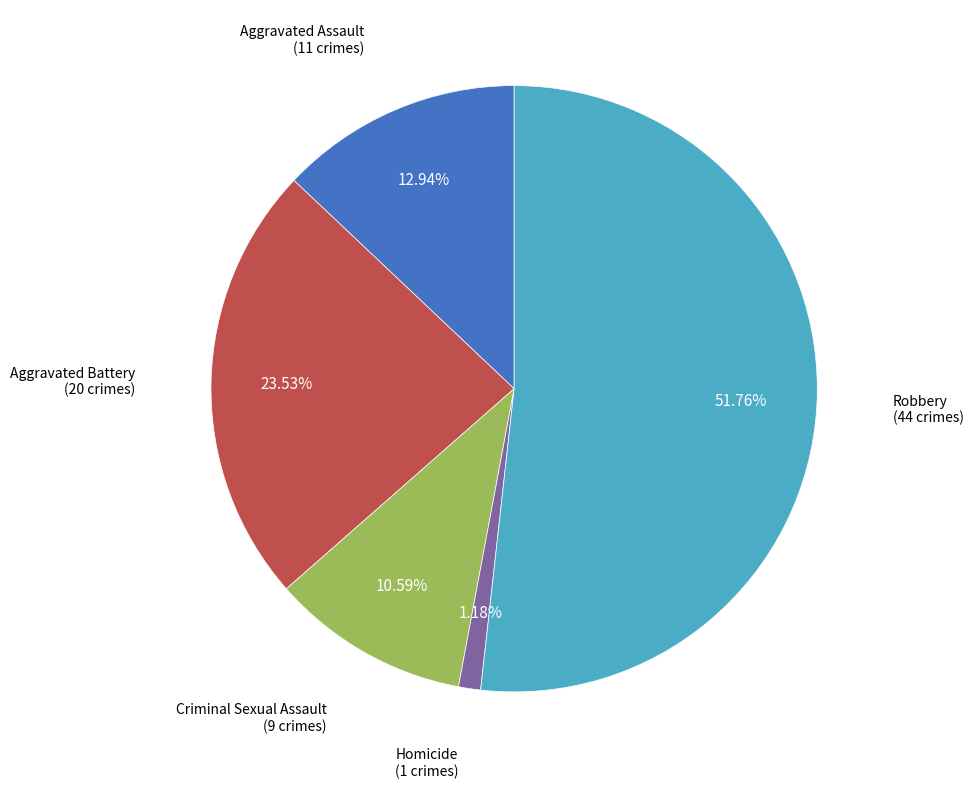

Count the number of slices in the pie.

5